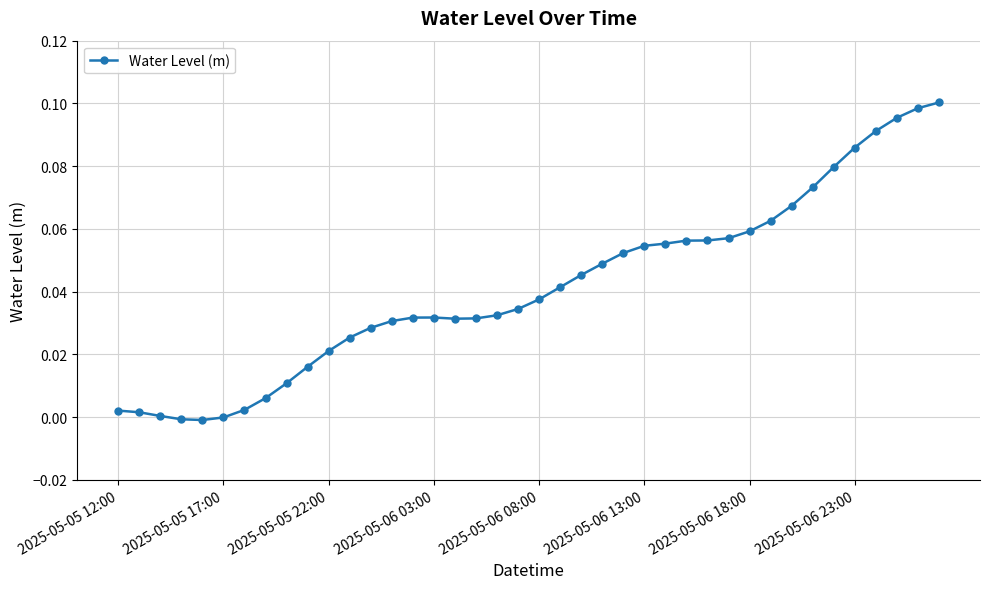

What is the sum of all values?

1.7